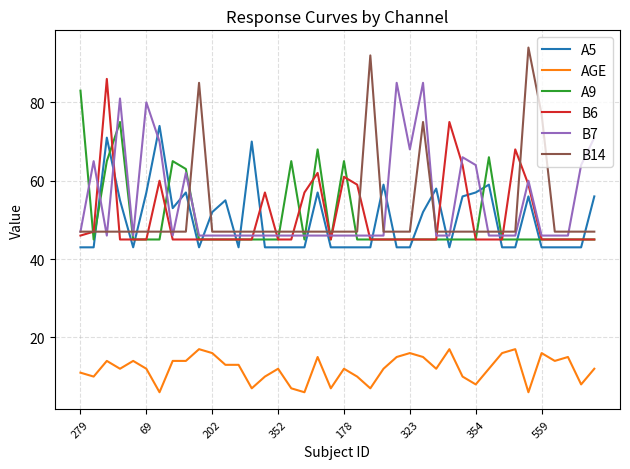

What is the maximum value shown in the chart?

94